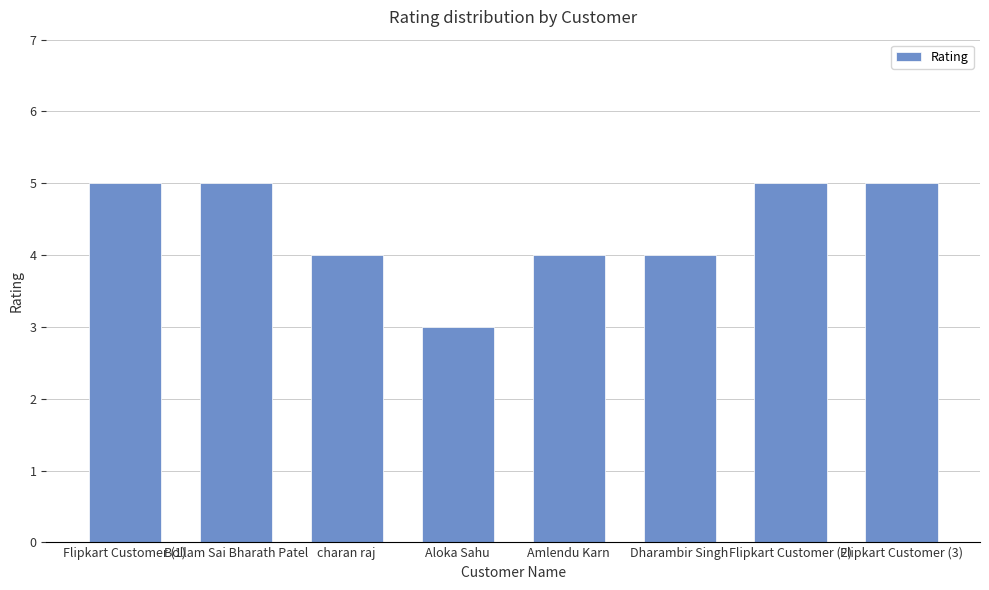

What is the smallest value displayed?

3